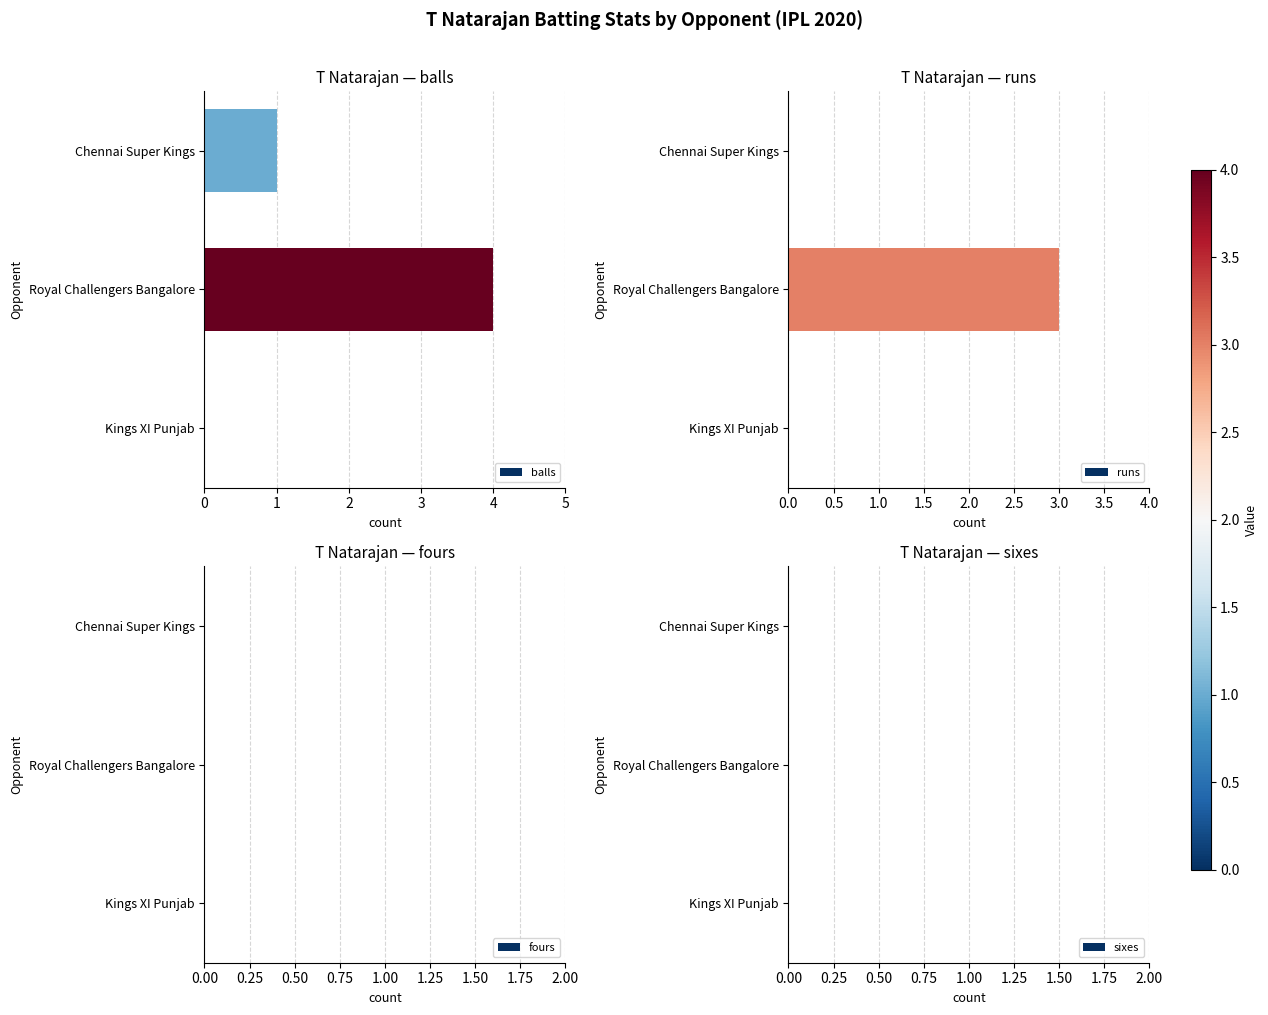

Which series has the largest total across all categories?

balls